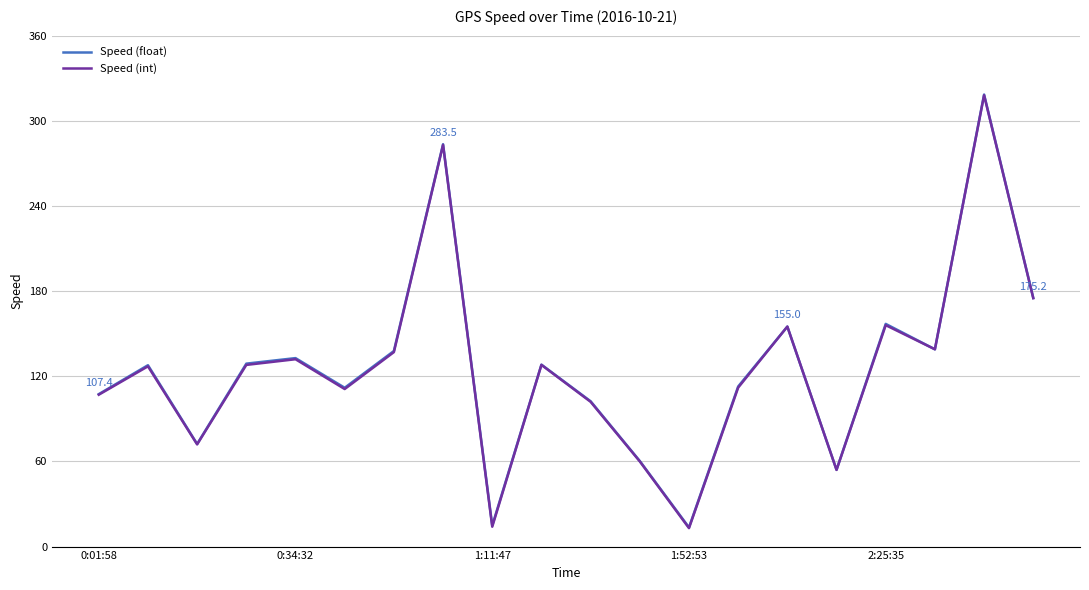

What is the average value of the Speed (int) series?

126.2